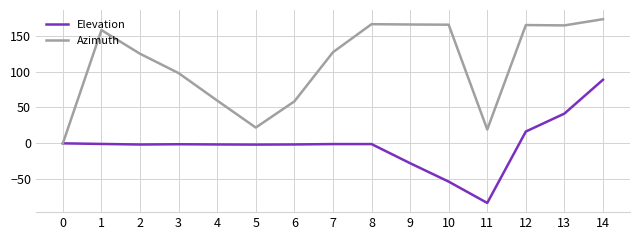

What is the greatest value displayed?

172.8